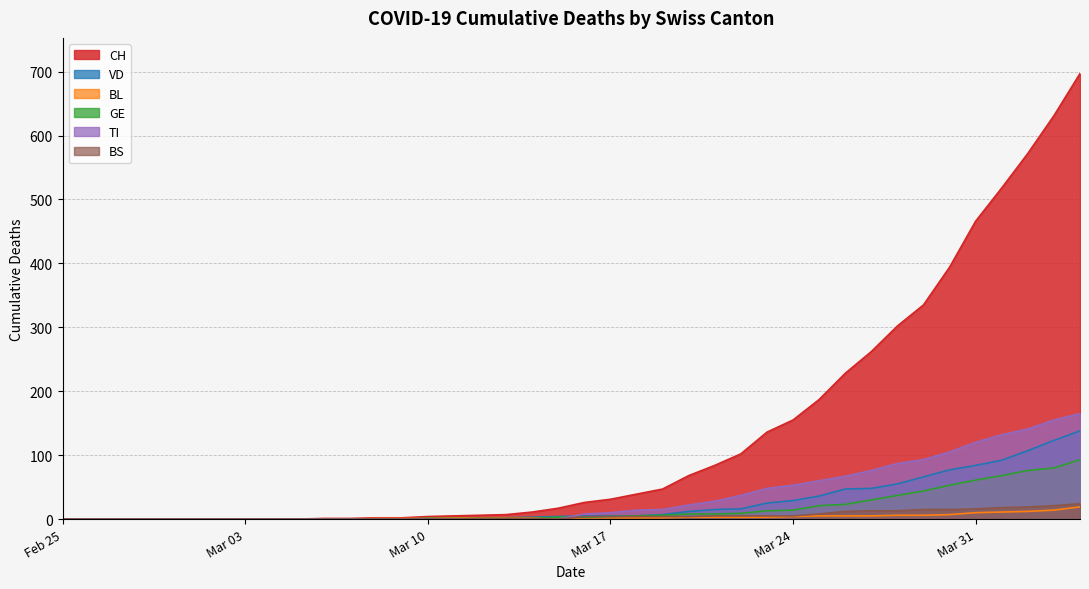

What is the value of the GE point at the 17th from the left?

1